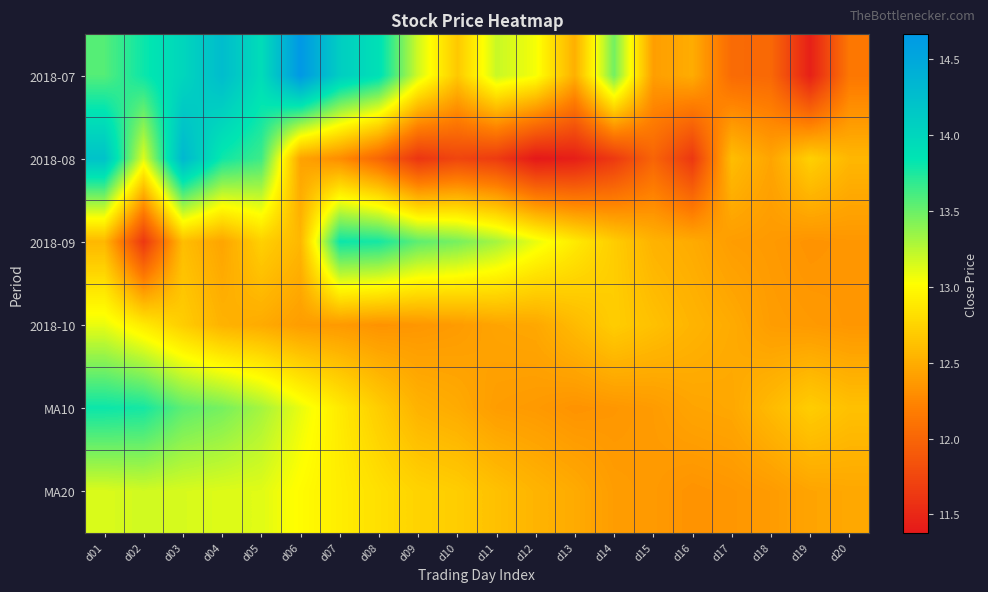

Which series has the largest range (max minus min)?

2018-07